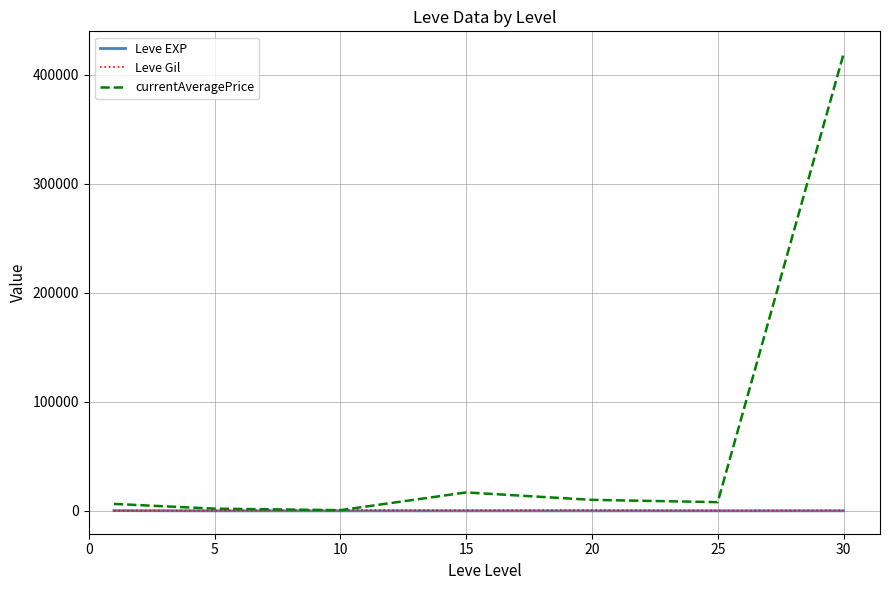

Which series has the largest total across all categories?

currentAveragePrice